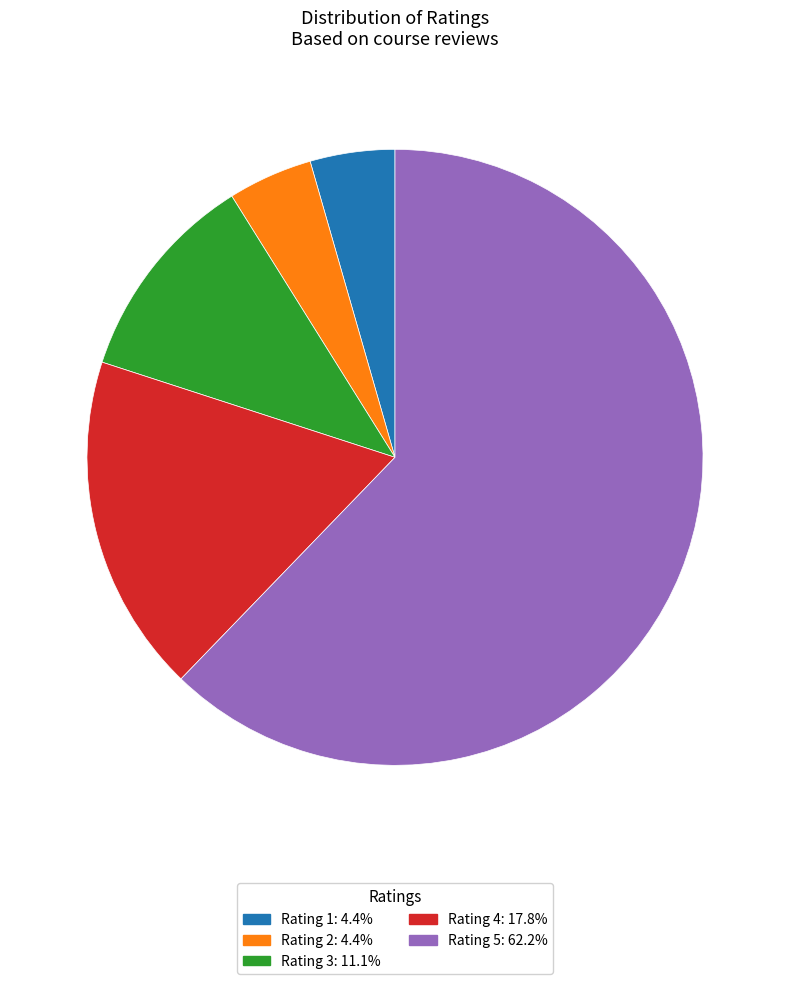

Combined, do Rating 4 and Rating 3 account for over 50%?

No